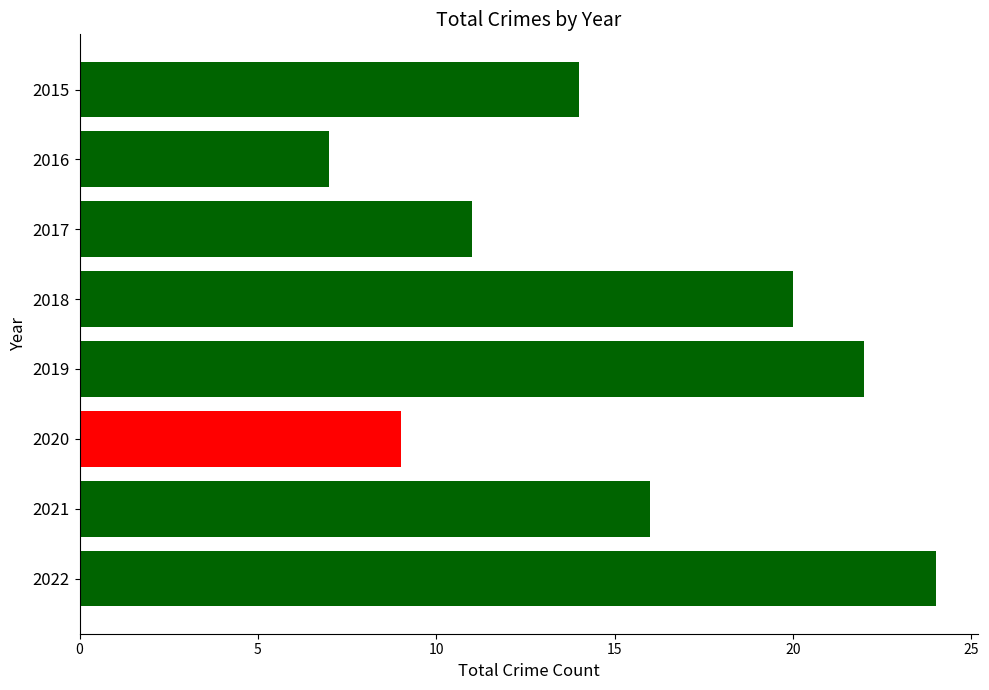

What is the value of the 1st bar from the top?

14